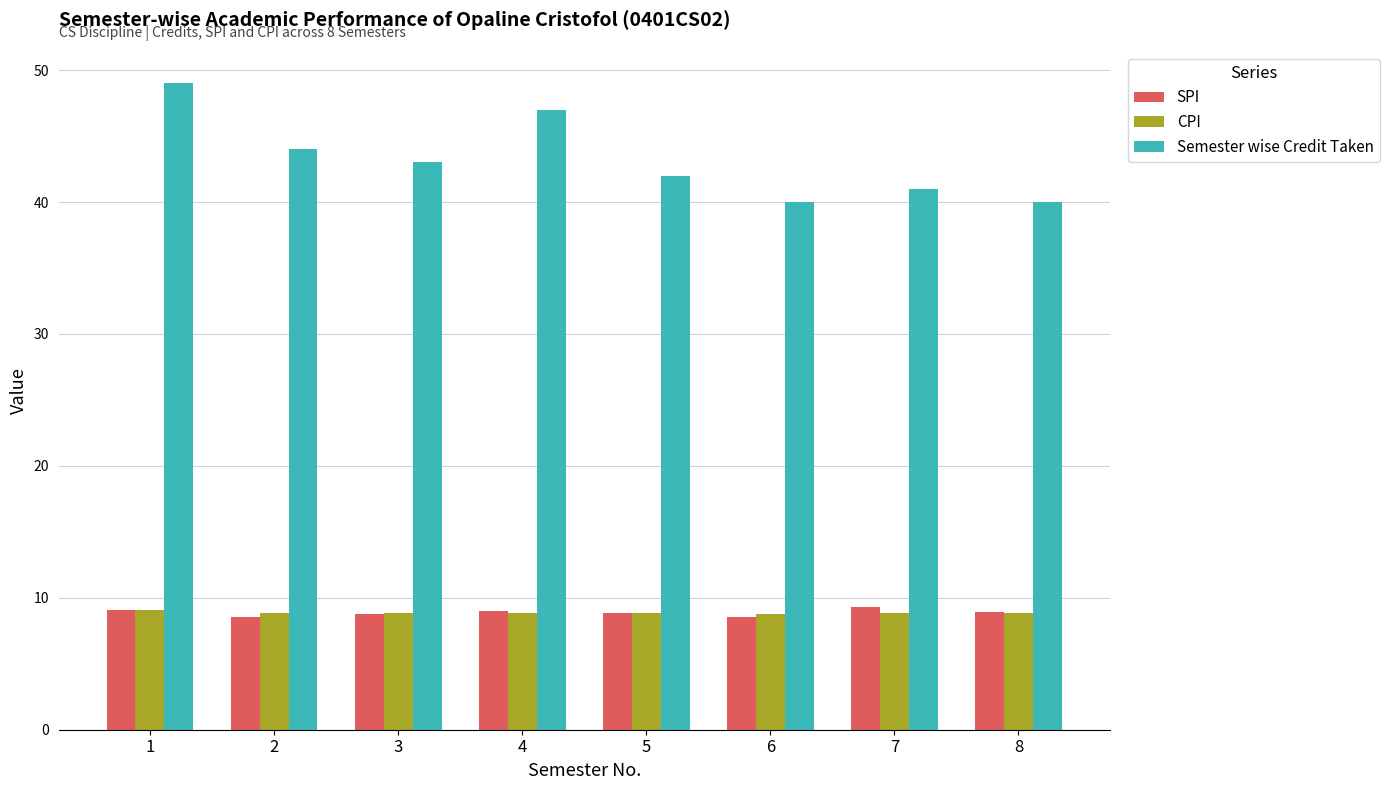

What is the value of the Semester wise Credit Taken bar at the 5th from the left?

42.0